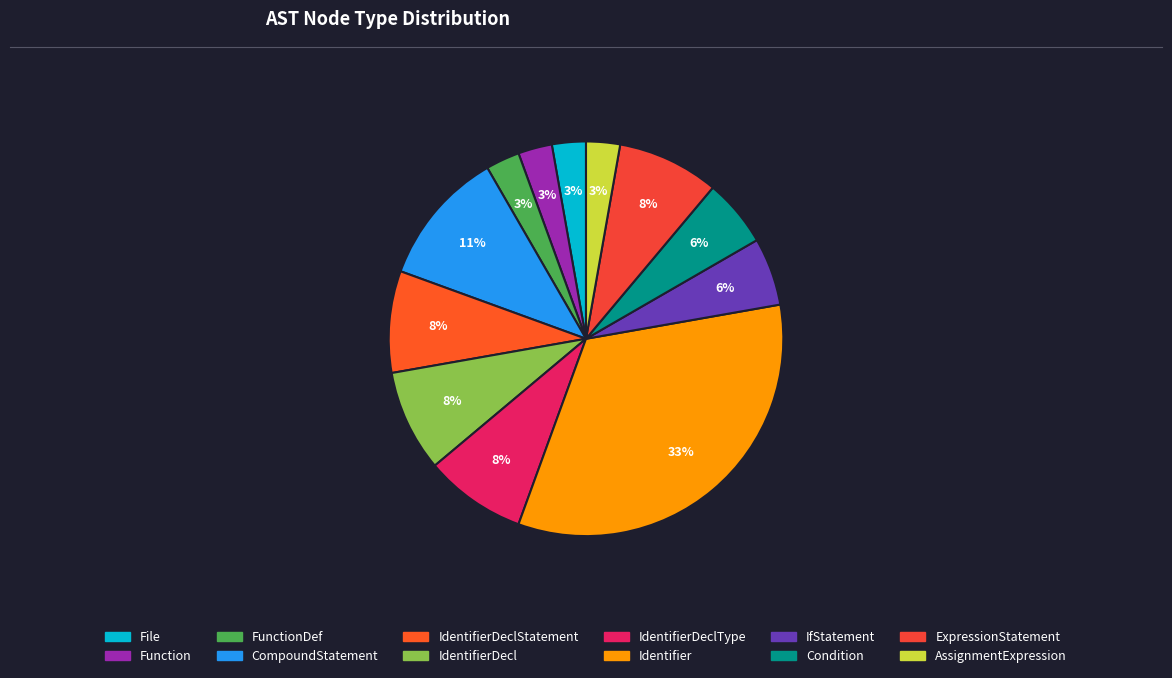

How many segments does this pie chart have?

12